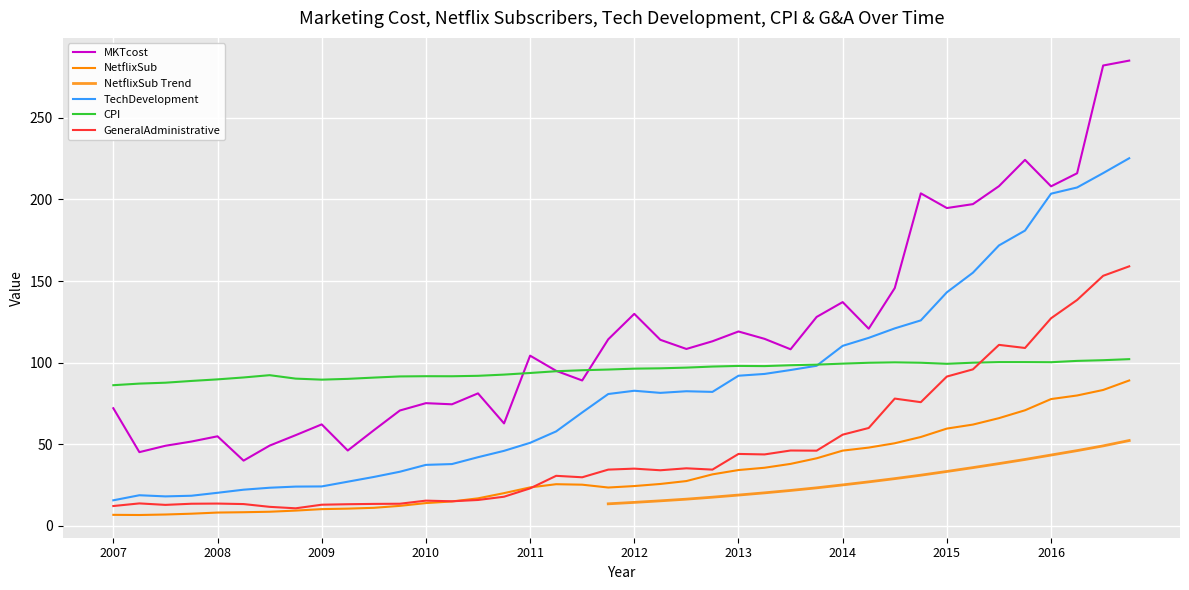

How many data points does each series have?

40